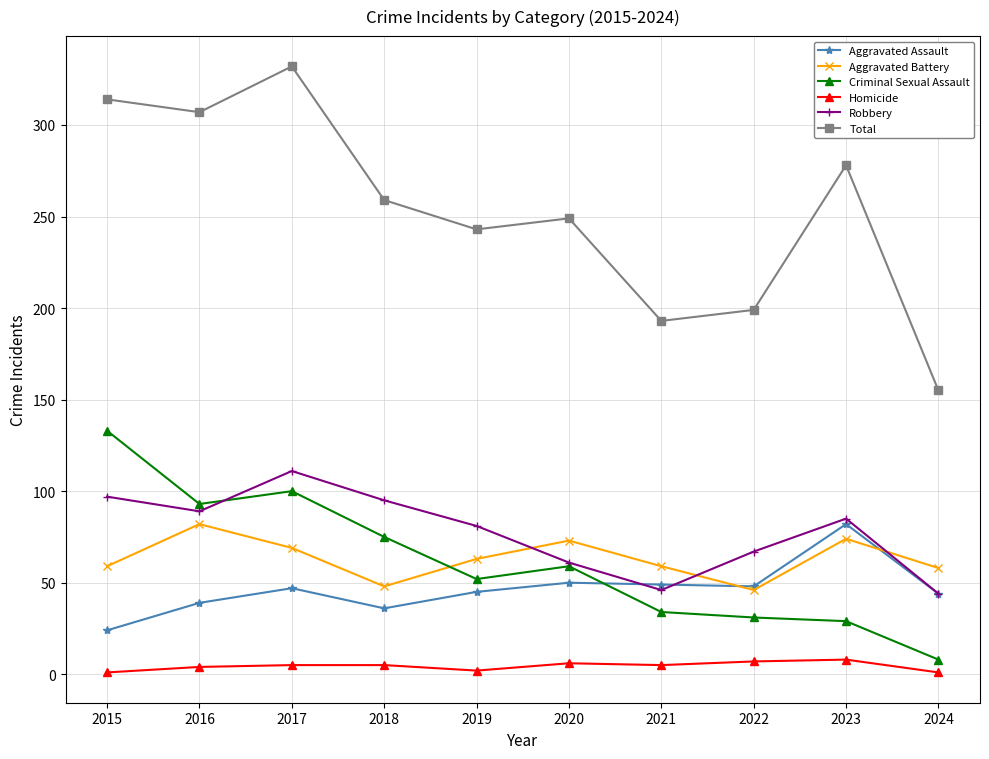

At which category does the chart reach its peak across all series?

2017